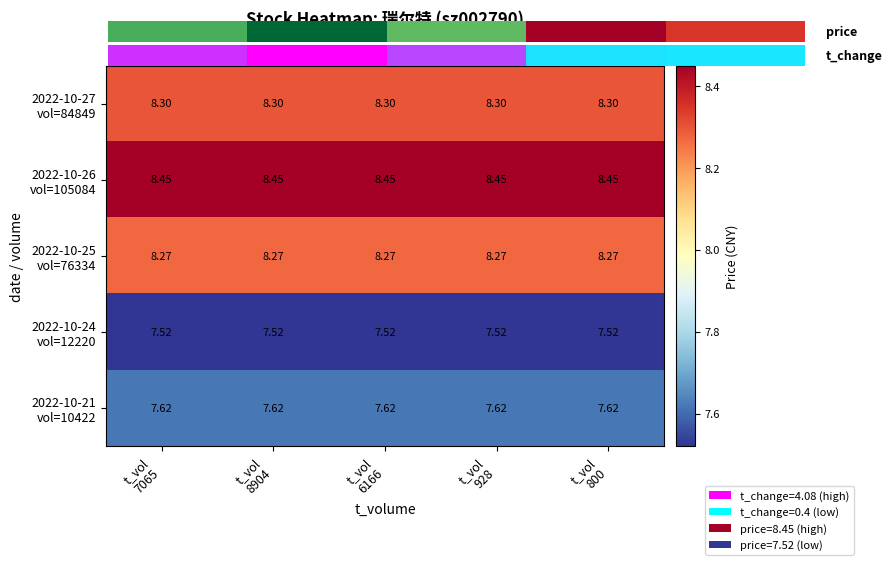

What is the total value across all series at t_vol
7065?

40.2